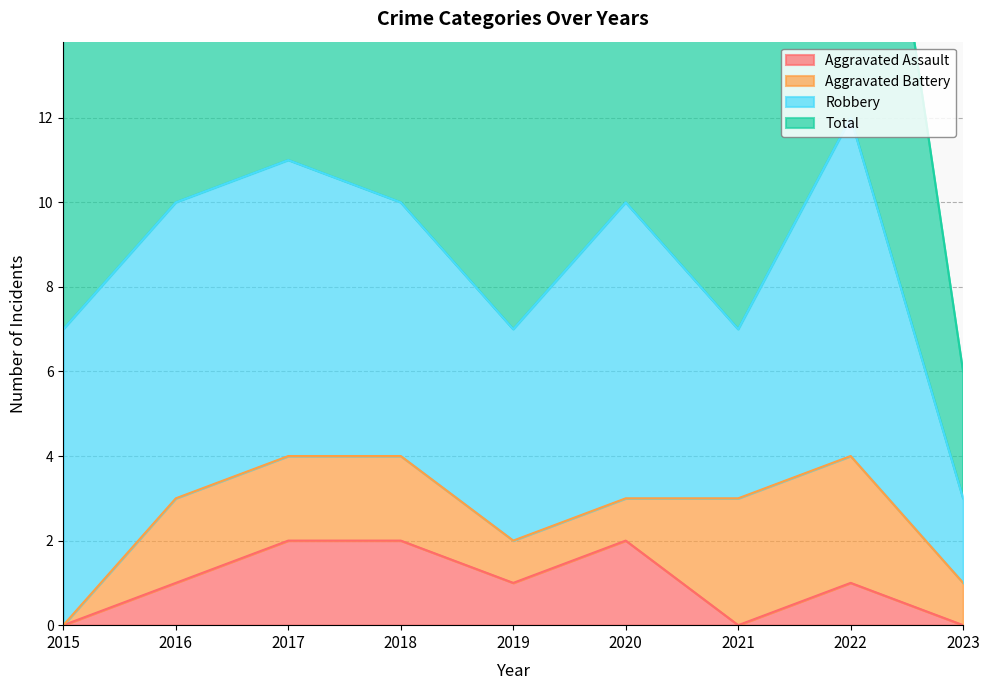

Where is the first local minimum for Total?

2019